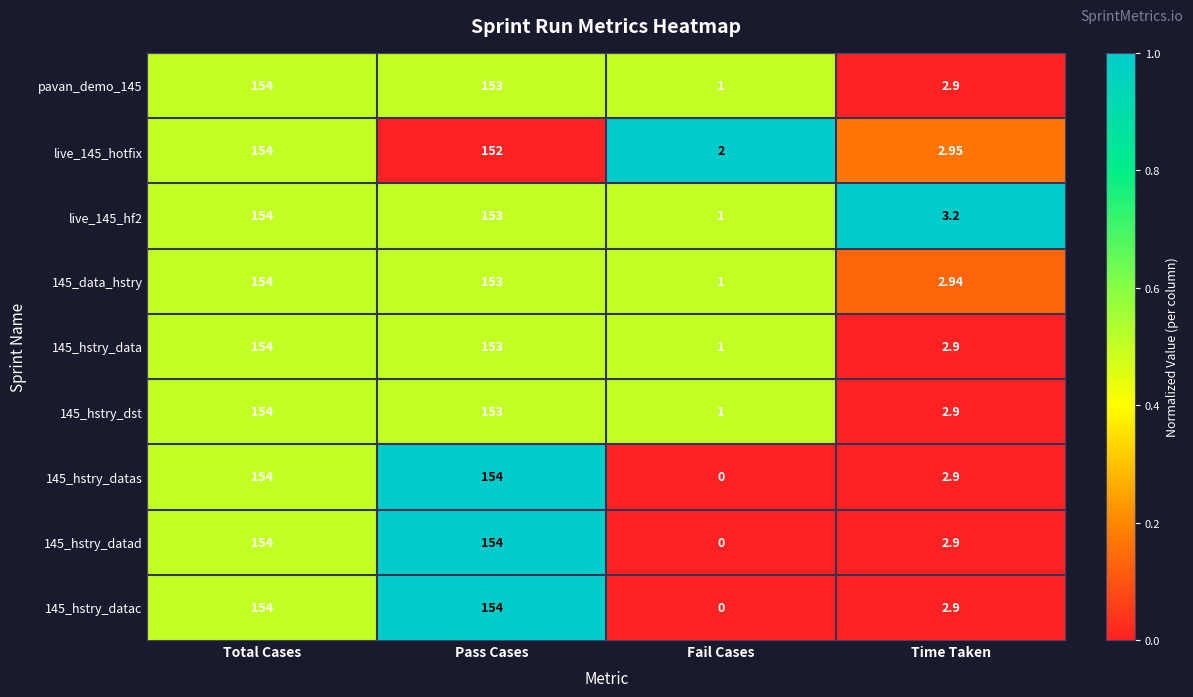

At which label does live_145_hf2 reach its minimum?

Fail Cases